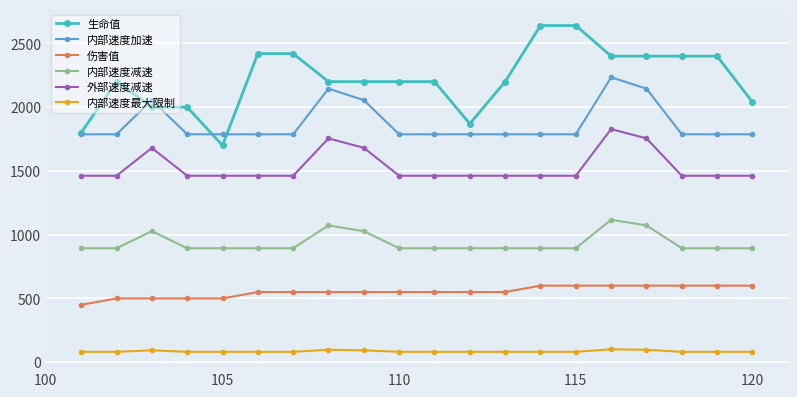

How many data points in 外部速度减速 are above 1462?

5